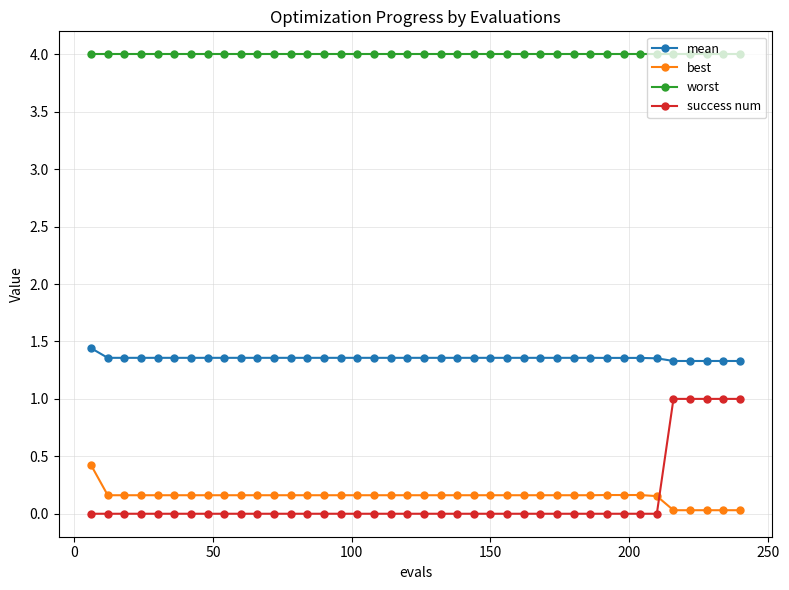

True or false: mean and success num intersect in this chart.

False